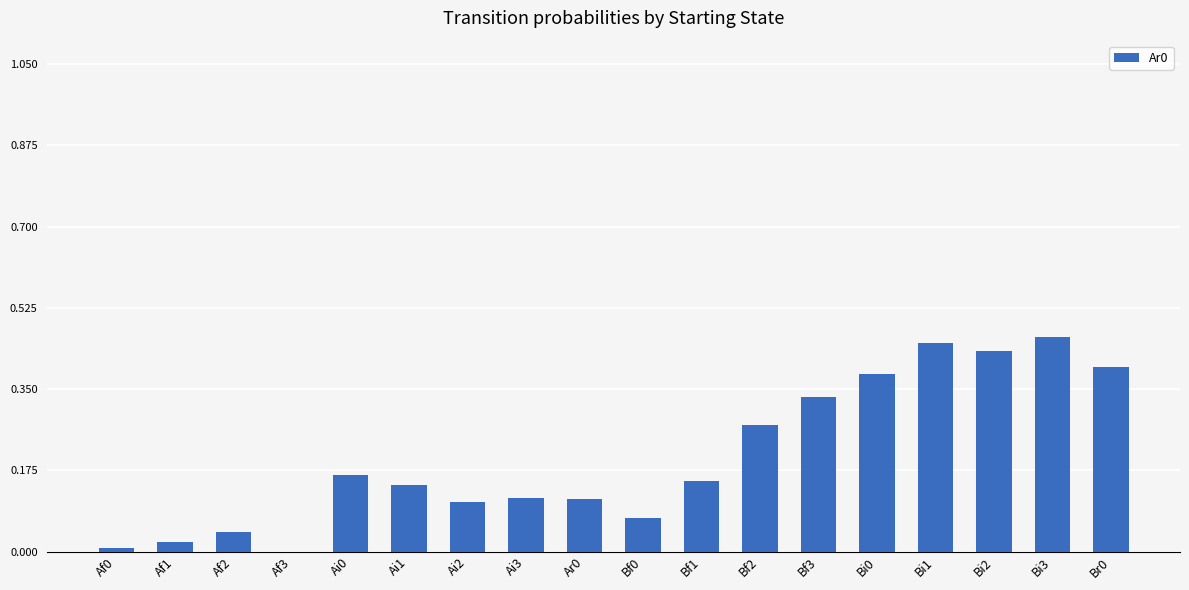

How many values are above zero?

17